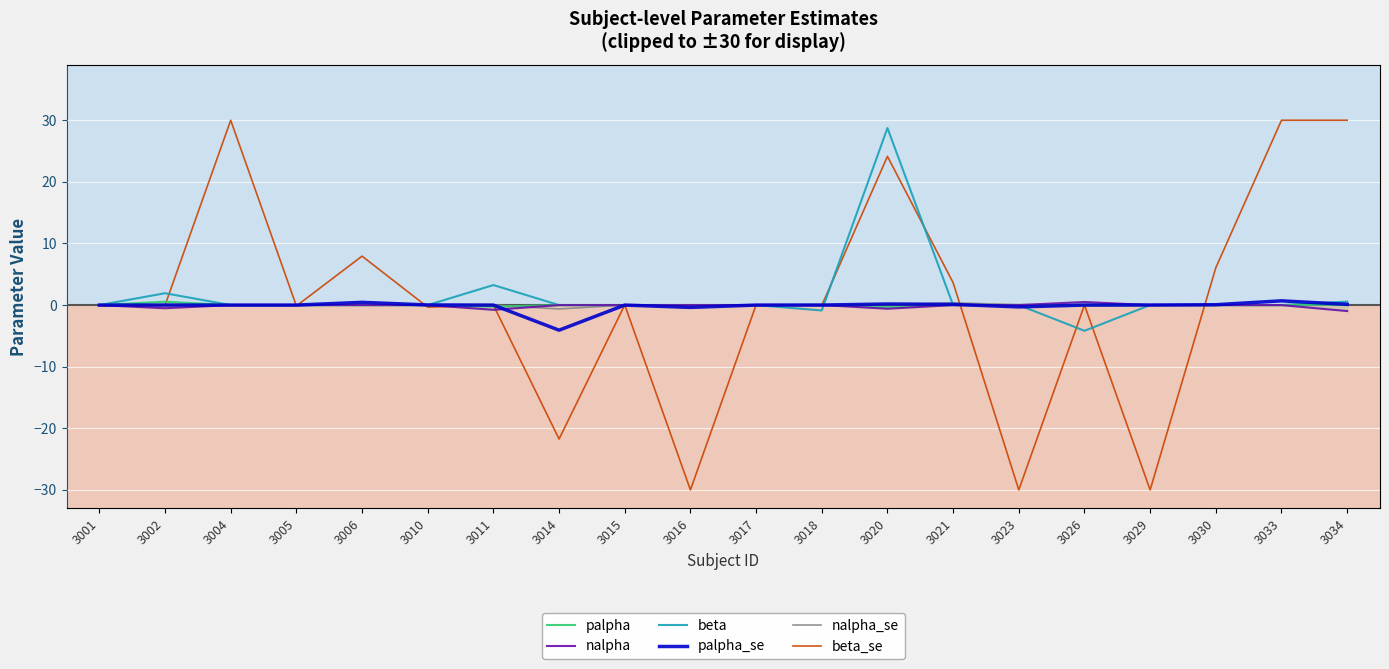

How many values in palpha are above zero?

5